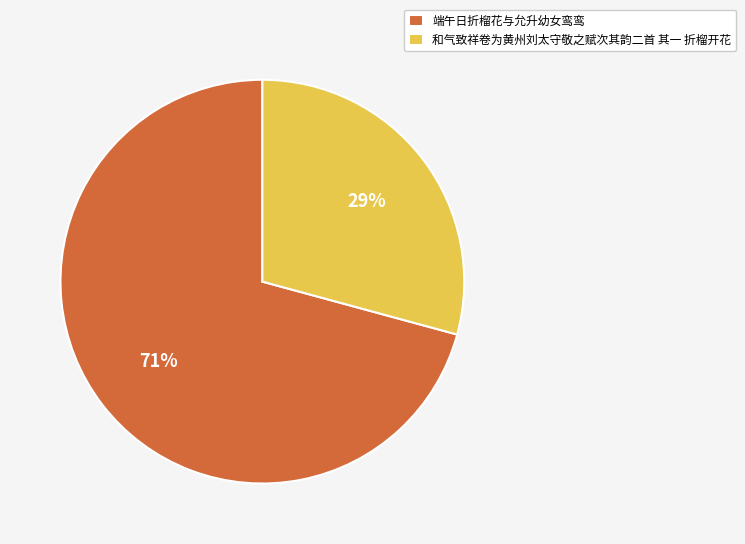

True or false: 和气致祥卷为黄州刘太守敬之赋次其韵二首 其一 折榴开花 accounts for 29% of the total.

True